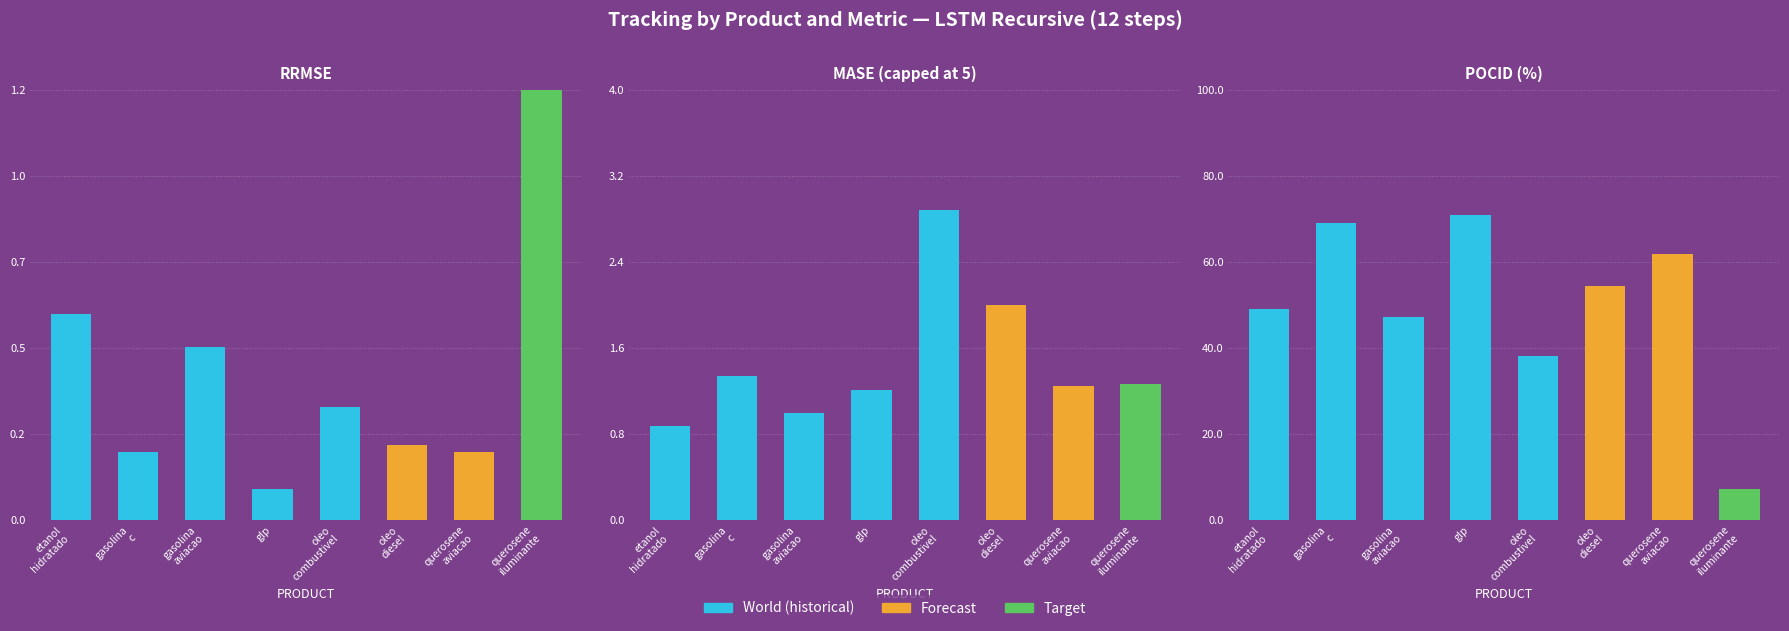

At which label does POCID first exceed 45?

etanolhidratado_pe